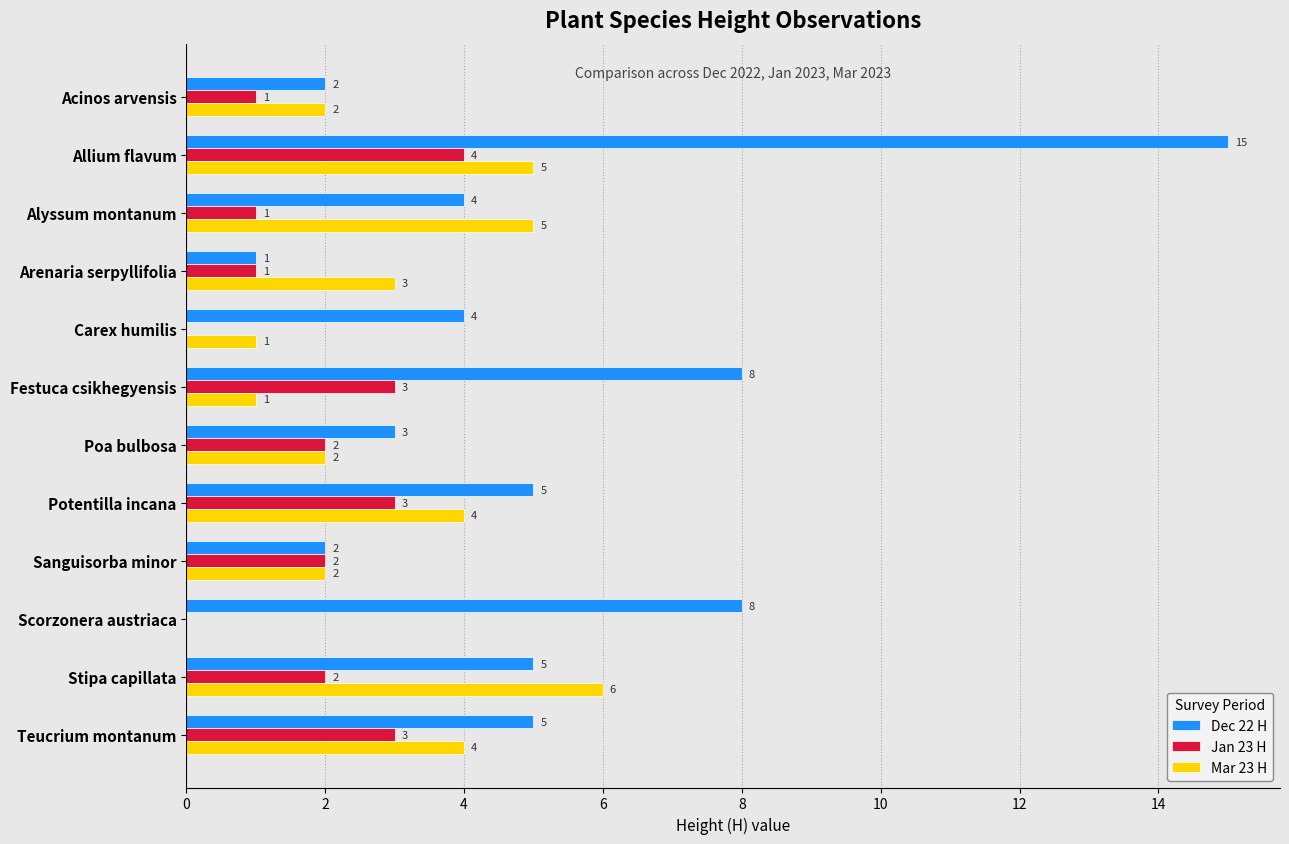

Which series changed the most between Potentilla incana and Scorzonera austriaca?

Mar 23 H